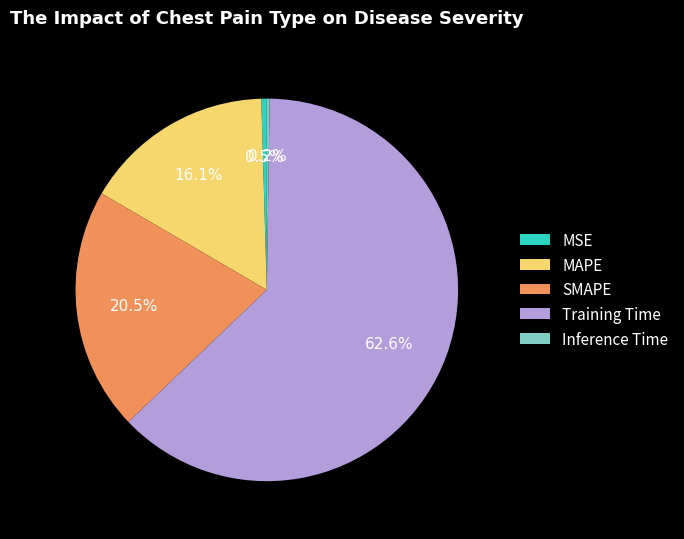

Is it true that Training Time is 63% of the pie?

True